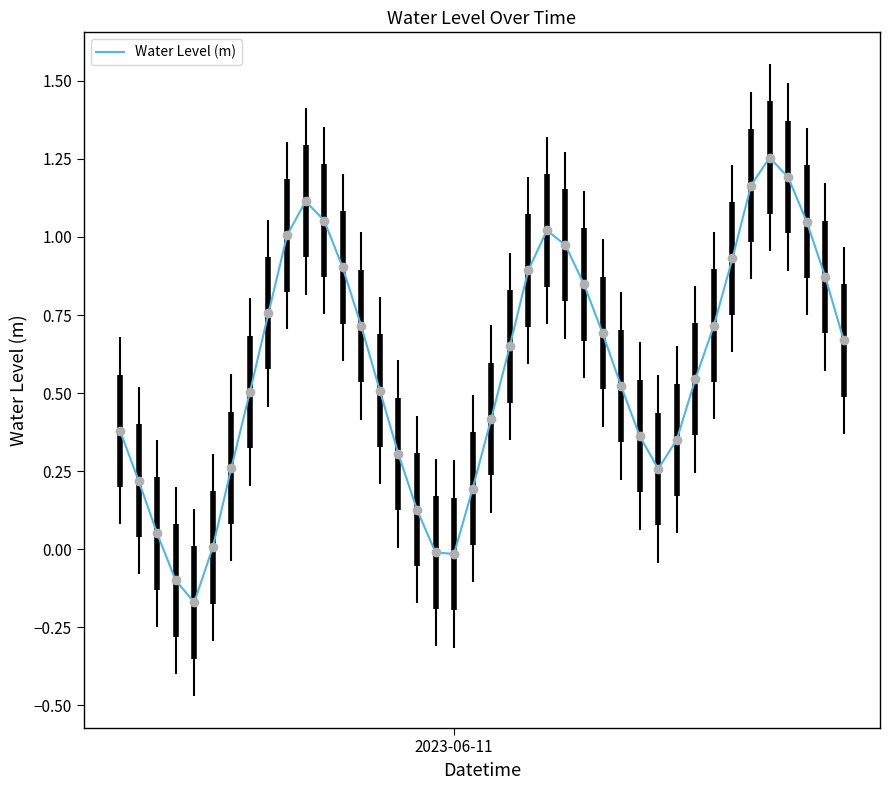

What is the difference between the maximum and minimum values?

1.4